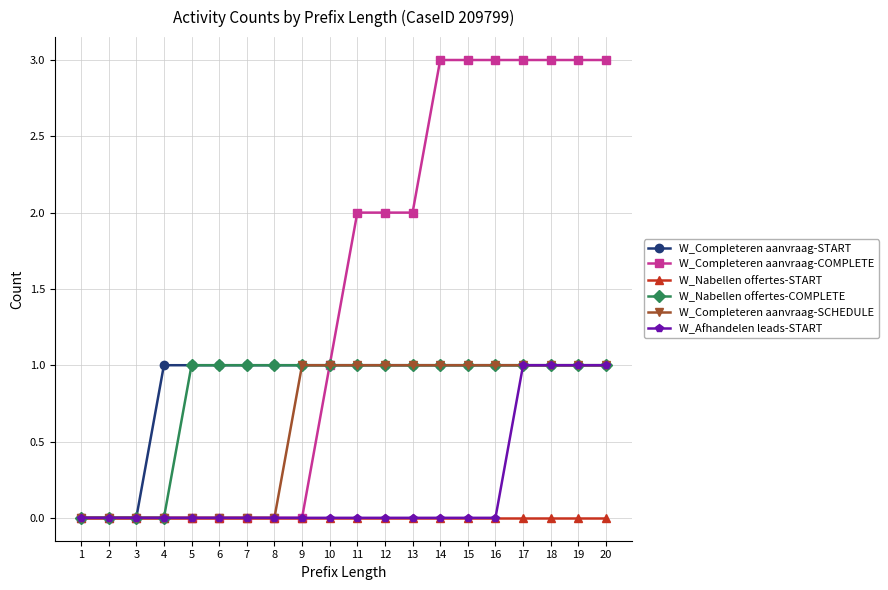

Reading right to left, list all the values displayed in this chart.

W_Completeren aanvraag-START: 20=1	19=1	18=1	17=1	16=1	15=1	14=1	13=1	12=1	11=1	10=1	9=1	8=1	7=1	6=1	5=1	4=1	3=0	2=0	1=0
W_Completeren aanvraag-COMPLETE: 20=3	19=3	18=3	17=3	16=3	15=3	14=3	13=2	12=2	11=2	10=1	9=0	8=0	7=0	6=0	5=0	4=0	3=0	2=0	1=0
W_Nabellen offertes-START: 20=0	19=0	18=0	17=0	16=0	15=0	14=0	13=0	12=0	11=0	10=0	9=0	8=0	7=0	6=0	5=0	4=0	3=0	2=0	1=0
W_Nabellen offertes-COMPLETE: 20=1	19=1	18=1	17=1	16=1	15=1	14=1	13=1	12=1	11=1	10=1	9=1	8=1	7=1	6=1	5=1	4=0	3=0	2=0	1=0
W_Completeren aanvraag-SCHEDULE: 20=1	19=1	18=1	17=1	16=1	15=1	14=1	13=1	12=1	11=1	10=1	9=1	8=0	7=0	6=0	5=0	4=0	3=0	2=0	1=0
W_Afhandelen leads-START: 20=1	19=1	18=1	17=1	16=0	15=0	14=0	13=0	12=0	11=0	10=0	9=0	8=0	7=0	6=0	5=0	4=0	3=0	2=0	1=0